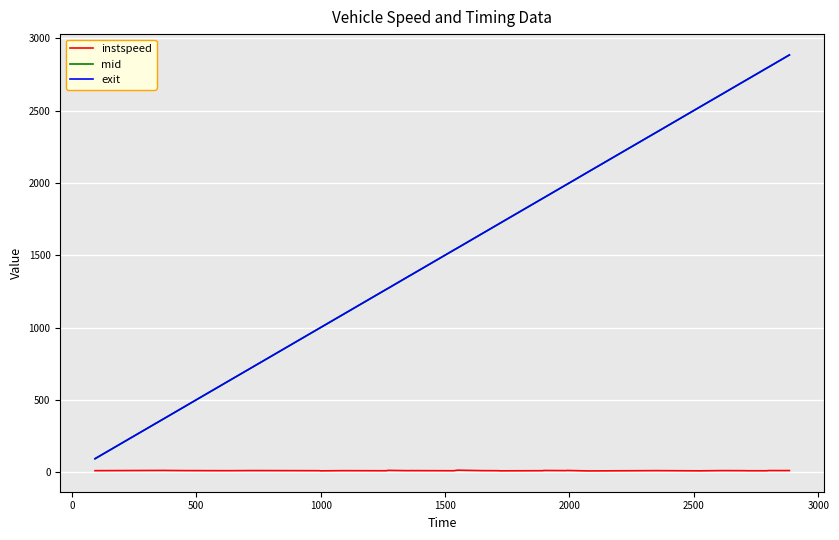

True or false: exit and instspeed cross at least once.

False